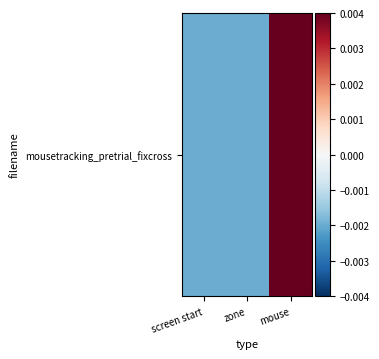

Rank the categories by value from highest to lowest.

mouse, screen start, zone